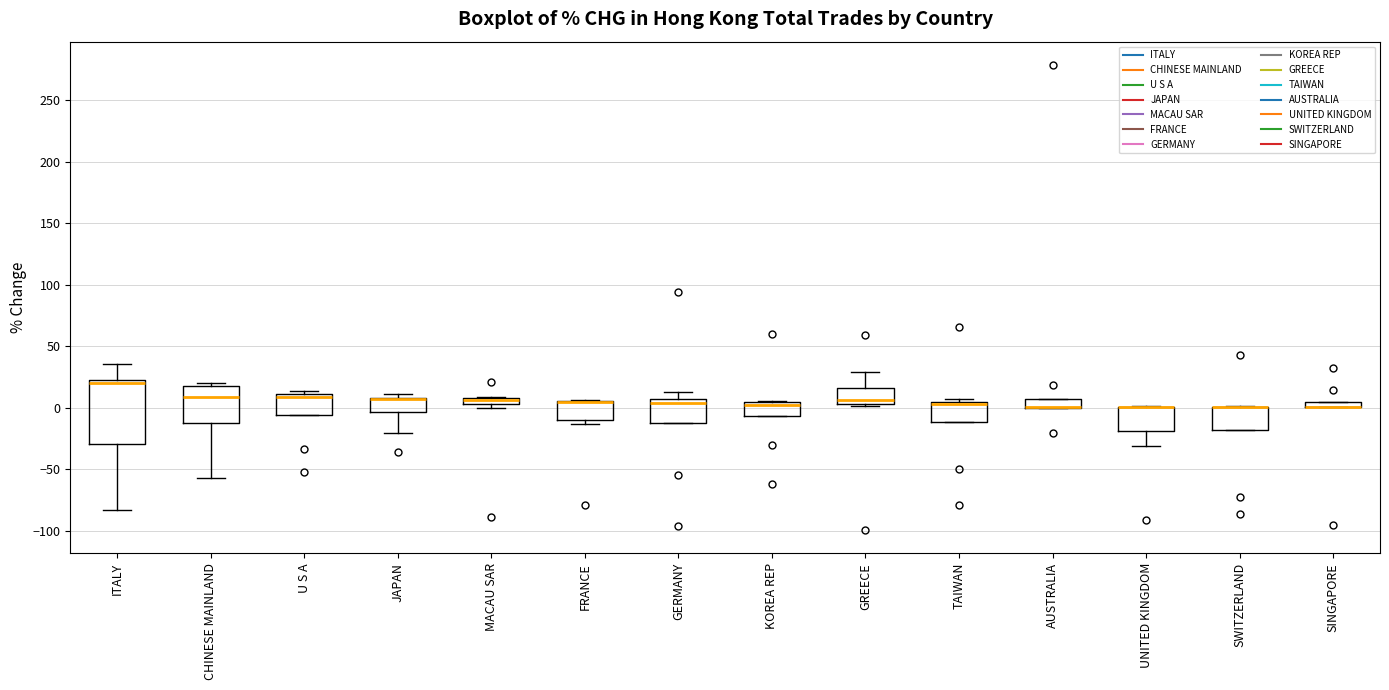

Where is the lower edge of the box for SWITZERLAND on the y-axis? The values are not printed on the chart, so give them approximately, as read against the axis.

-20